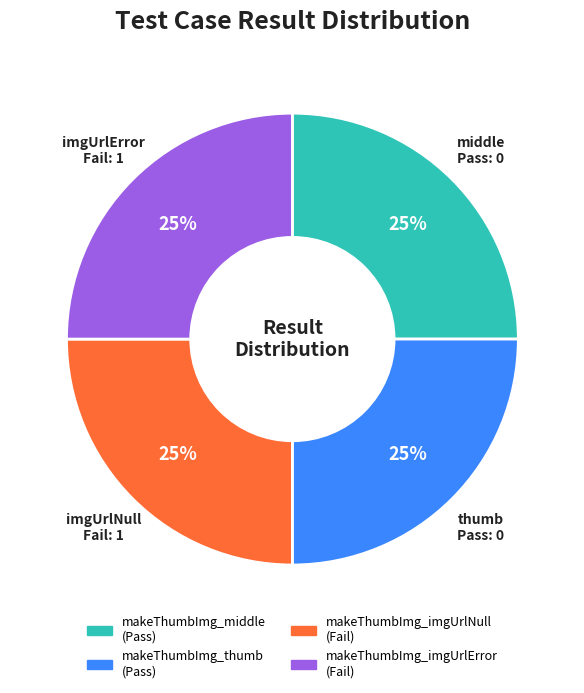

The makeThumbImg_imgUrlError slice represents 33% of the pie. True or false?

False